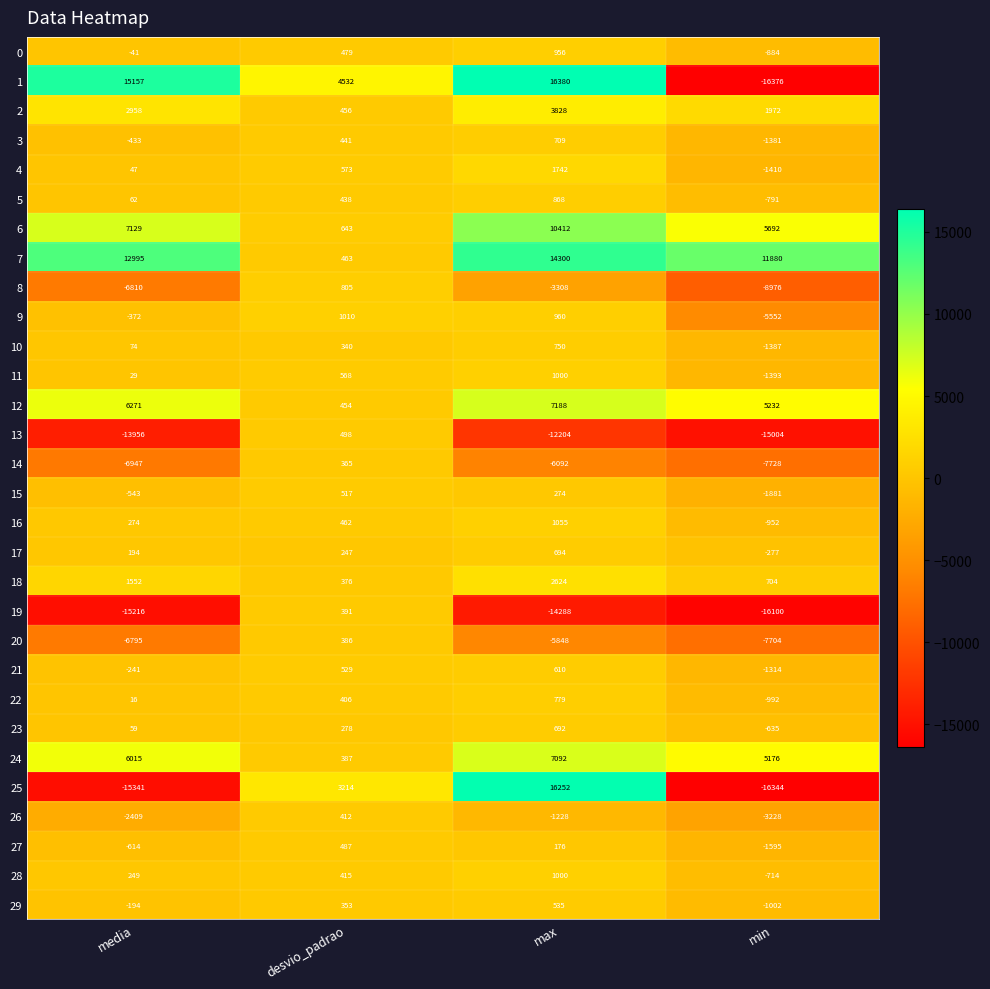

True or false: 5 has a value of 282 at desvio_padrao.

False